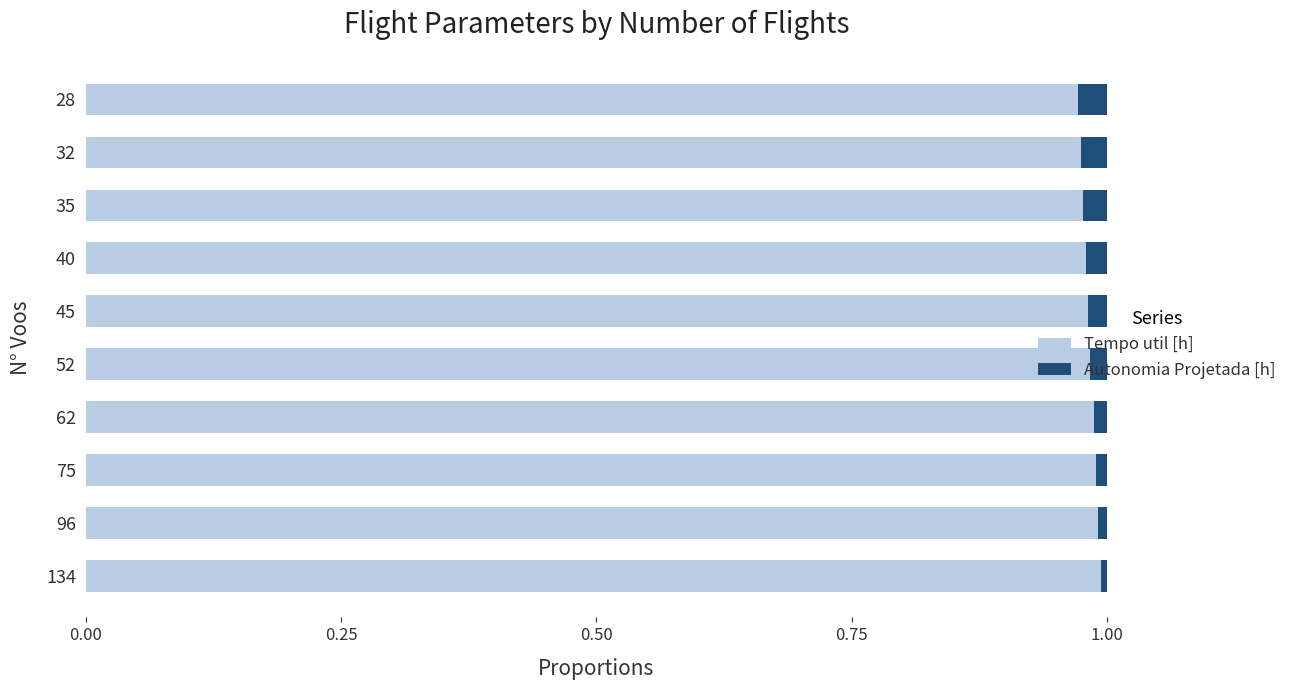

Is it true that Tempo util [h] equals 1.7 at 40?

False